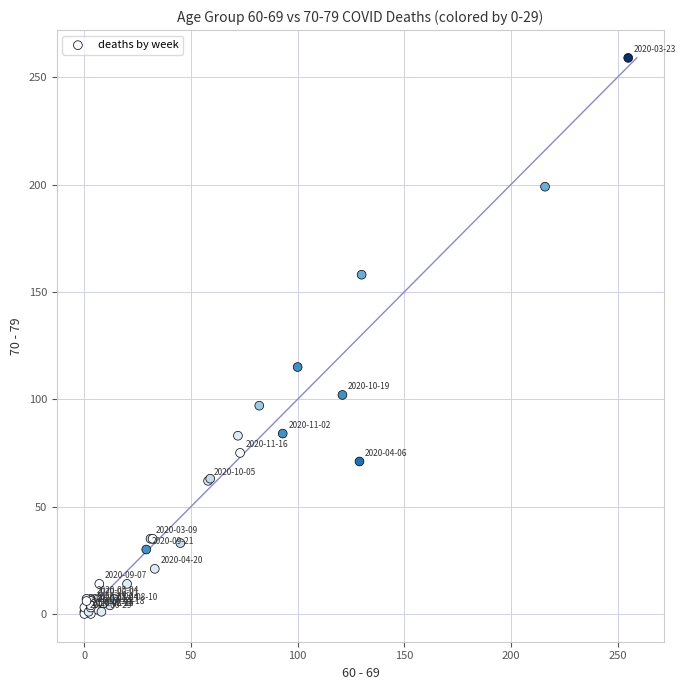

What Y value in the scatter plot is closest to 129?

115